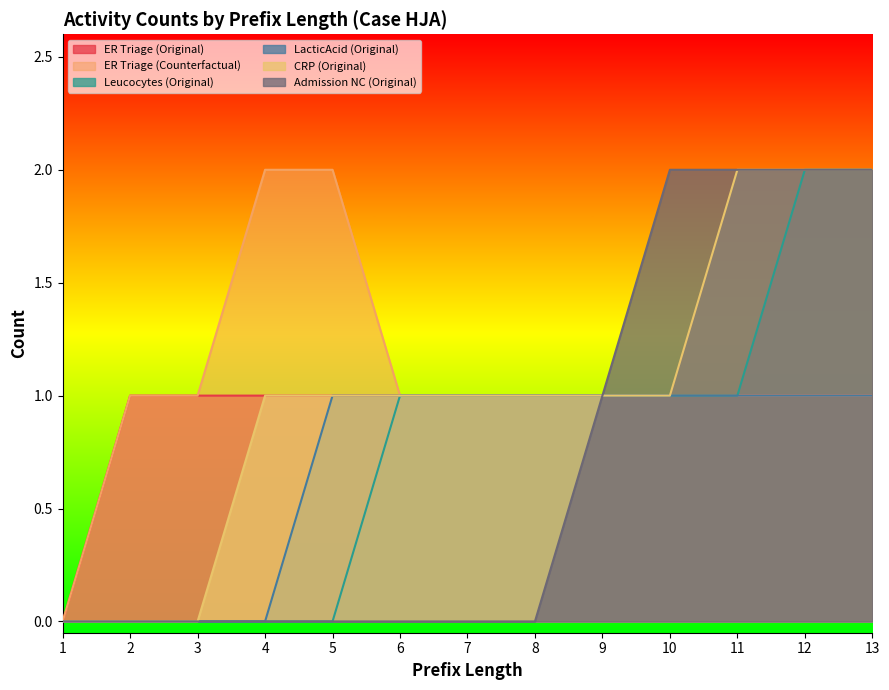

How many lines are shown in the chart?

6